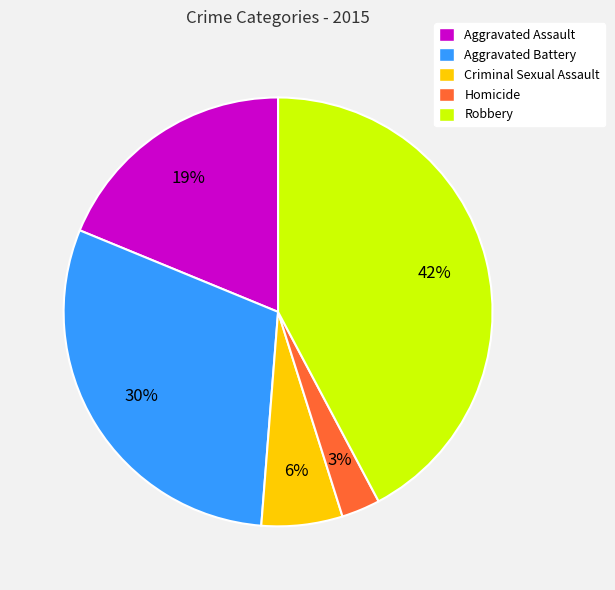

Which has a higher value, Homicide or Aggravated Battery?

Aggravated Battery